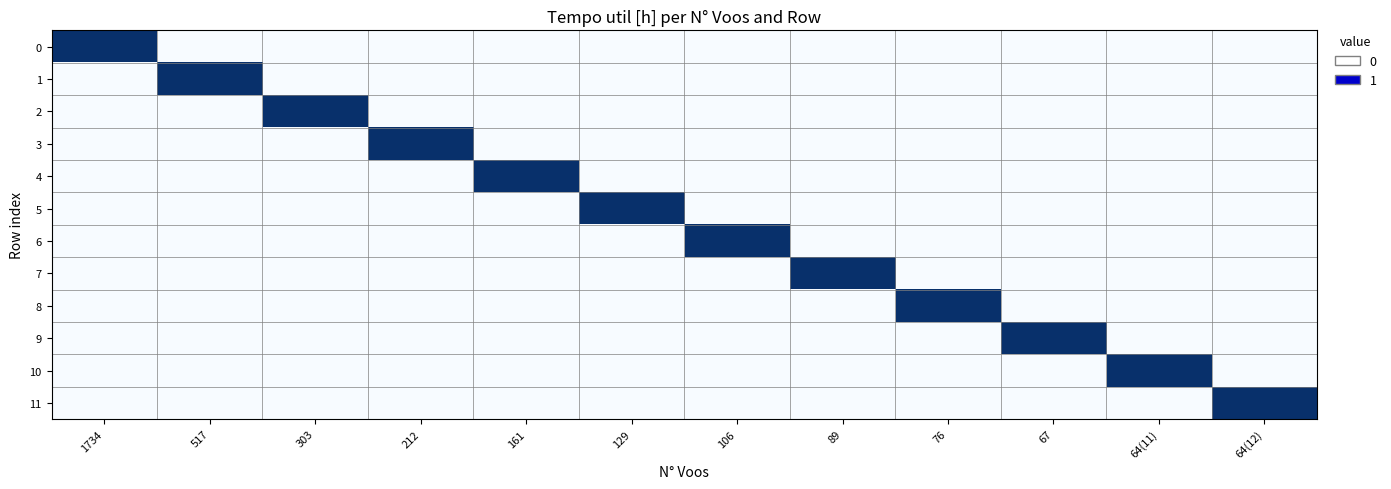

At how many categories does at least one series exceed 0?

12